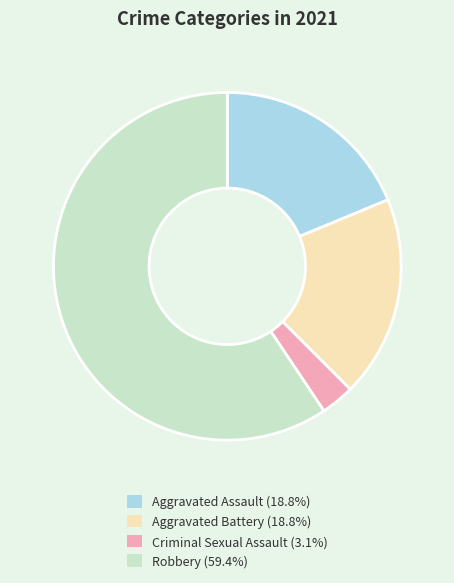

Does any single category account for the majority?

Yes